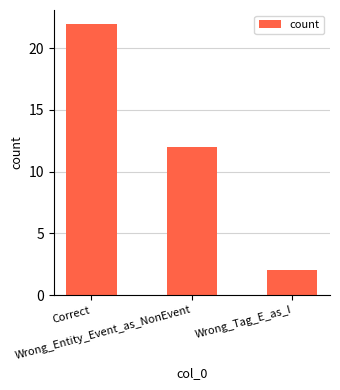

Rank the categories by value from lowest to highest.

Wrong_Tag_E_as_I, Wrong_Entity_Event_as_NonEvent, Correct